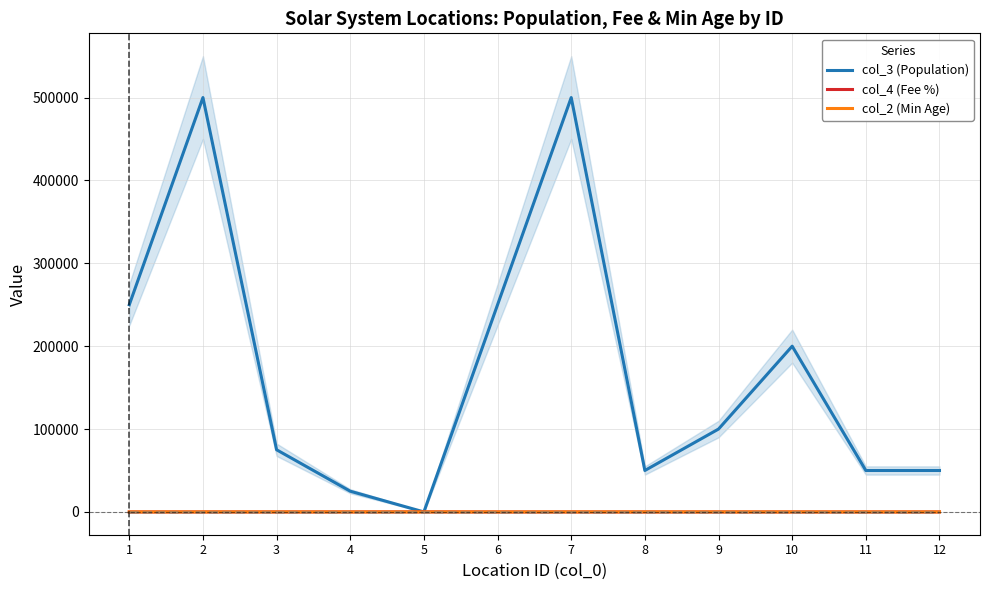

Which series has the largest total across all categories?

col_3 (Population)